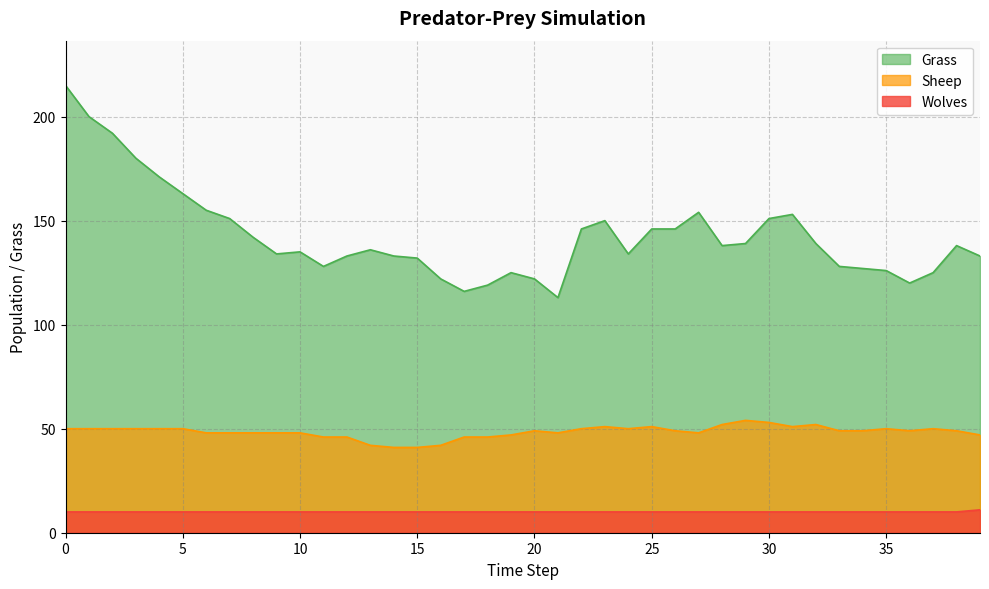

List the labels in order of Grass value, smallest first.

21, 17, 18, 36, 16, 20, 19, 37, 35, 34, 11, 33, 15, 12, 14, 39, 9, 24, 10, 13, 28, 38, 29, 32, 8, 22, 25, 26, 23, 7, 30, 31, 27, 6, 5, 4, 3, 2, 1, 0